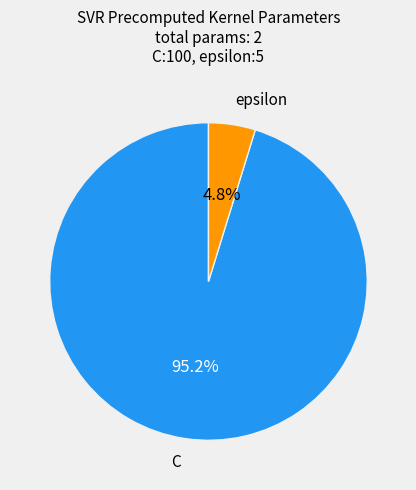

To the nearest percent, what portion does C represent?

95%